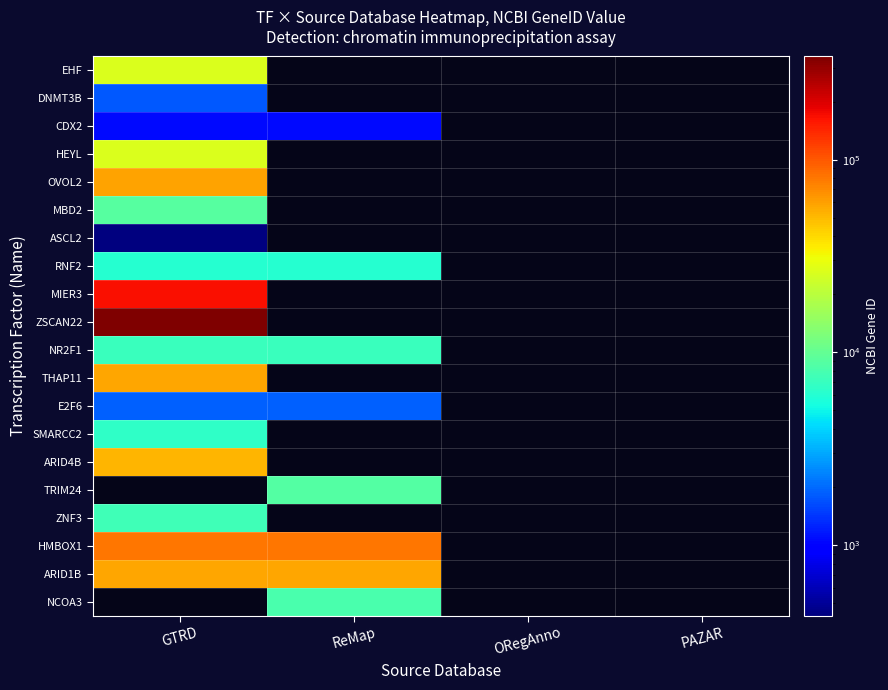

Which label corresponds to the smallest value in the chart?

GTRD